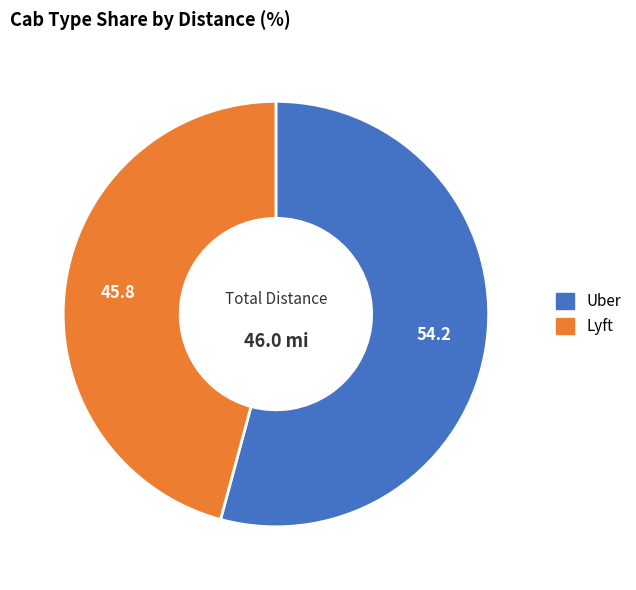

Rank the categories by value from highest to lowest.

Uber, Lyft